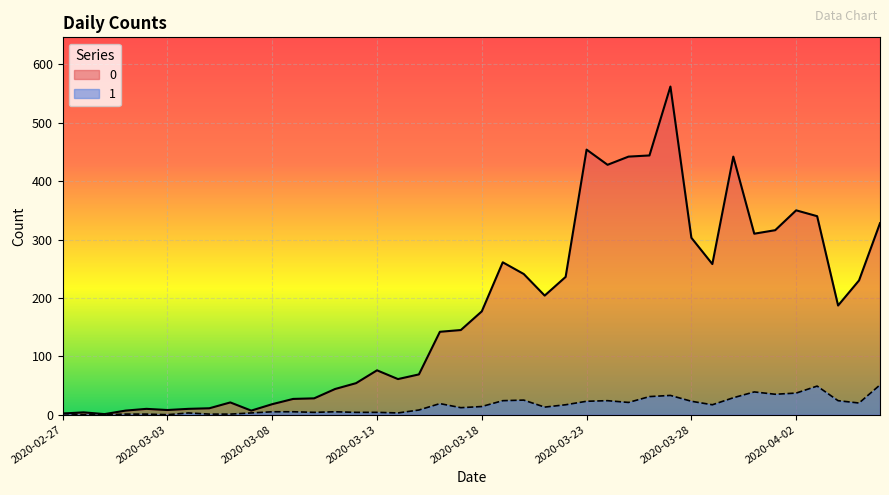

How many distinct data groups are displayed?

2